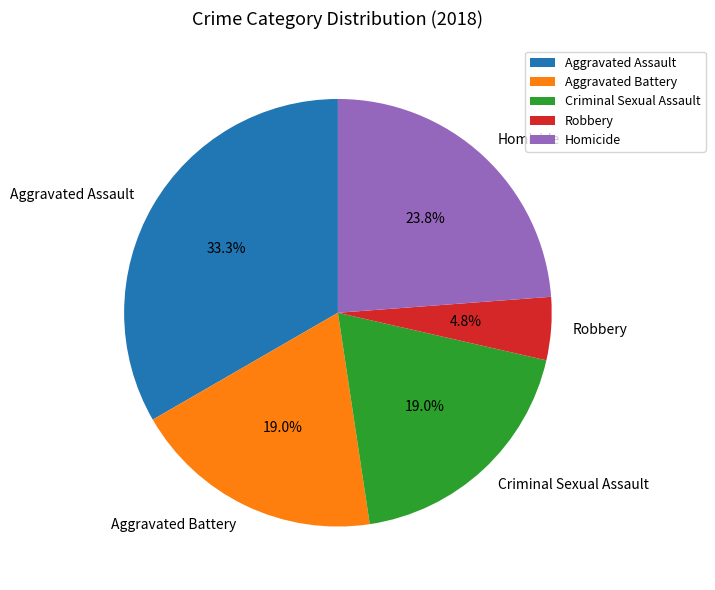

To the nearest percent, what is the average slice percentage?

20%